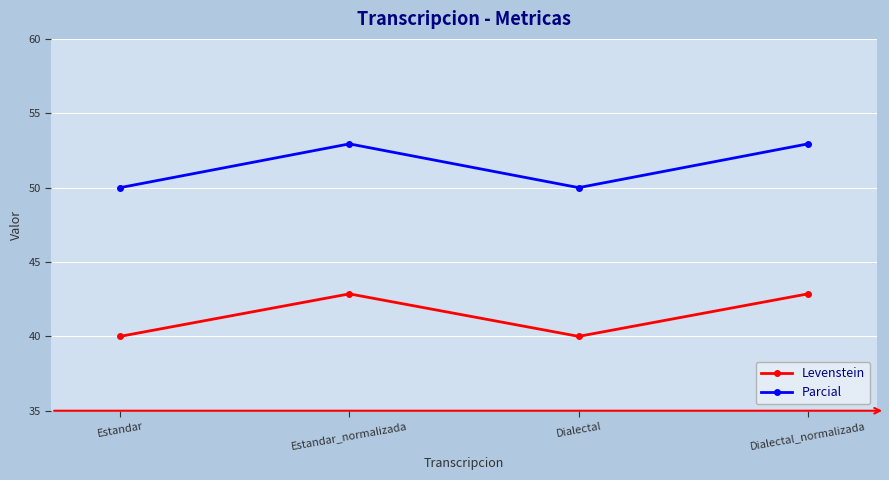

True or false: Levenstein and Parcial cross at least once.

False